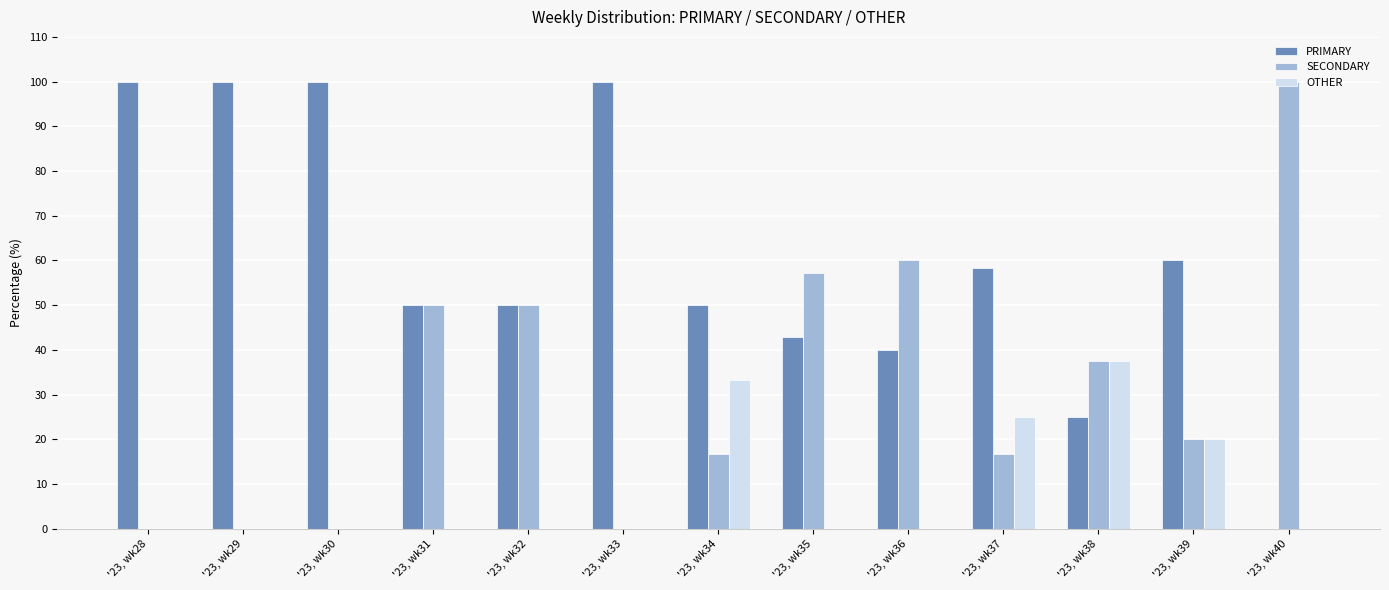

True or false: OTHER has a value of 37.5 at '23, wk38.

True